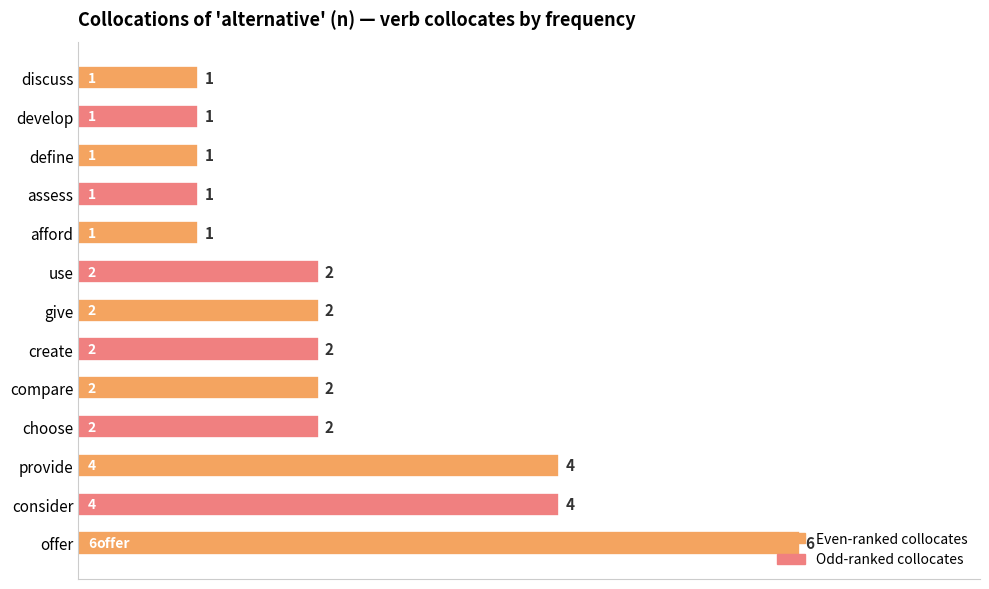

How many values are between 1 and 2?

10